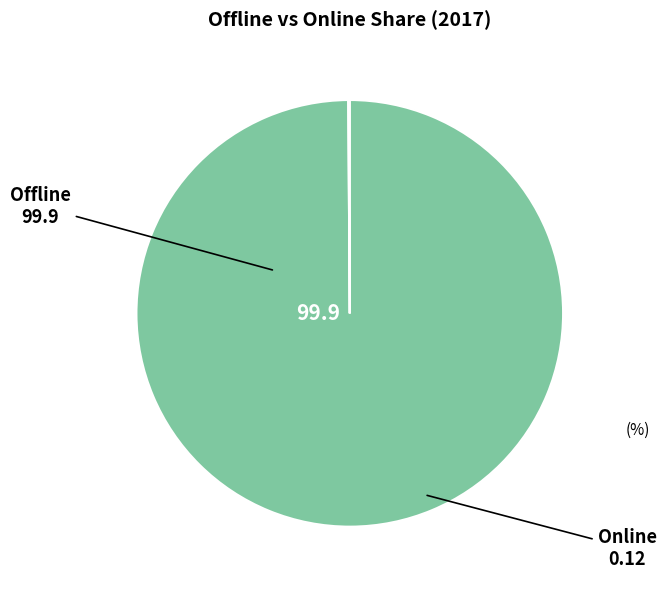

Does Offline account for over 50% of the chart?

Yes